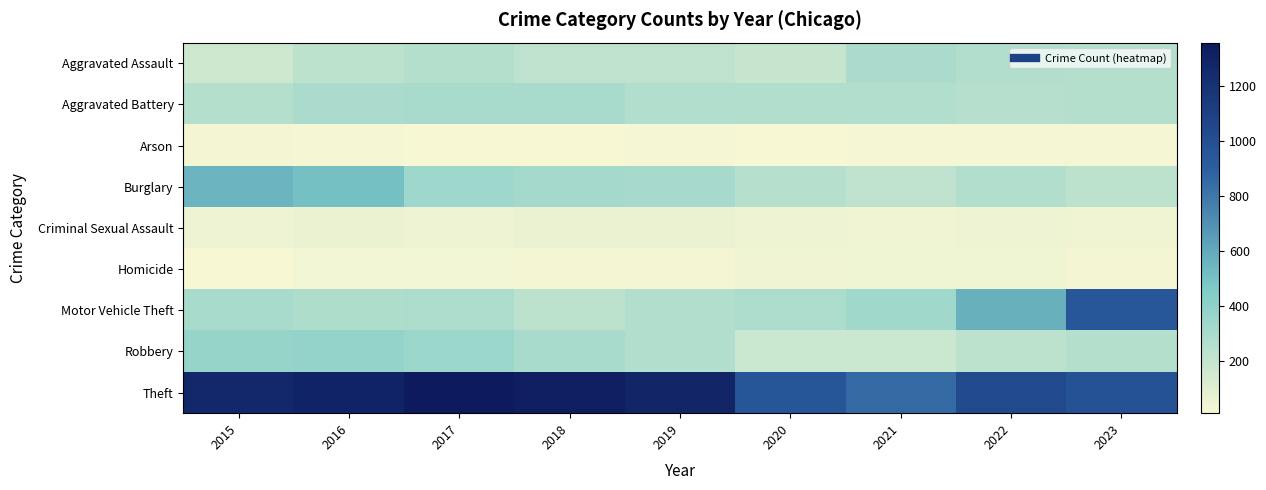

Reading left to right, list all the values displayed in this chart.

Aggravated Assault: 2015=164	2016=225	2017=251	2018=220	2019=220	2020=192	2021=295	2022=264	2023=258
Aggravated Battery: 2015=259	2016=298	2017=303	2018=302	2019=267	2020=268	2021=270	2022=249	2023=252
Arson: 2015=22	2016=14	2017=12	2018=8	2019=16	2020=12	2021=18	2022=15	2023=14
Burglary: 2015=552	2016=505	2017=339	2018=319	2019=308	2020=250	2021=220	2022=263	2023=225
Criminal Sexual Assault: 2015=43	2016=51	2017=41	2018=51	2019=55	2020=40	2021=33	2022=47	2023=34
Homicide: 2015=13	2016=28	2017=27	2018=23	2019=21	2020=34	2021=38	2022=35	2023=22
Motor Vehicle Theft: 2015=299	2016=272	2017=285	2018=225	2019=262	2020=287	2021=332	2022=569	2023=943
Robbery: 2015=372	2016=381	2017=356	2018=302	2019=263	2020=174	2021=175	2022=227	2023=257
Theft: 2015=1263	2016=1297	2017=1359	2018=1337	2019=1288	2020=954	2021=856	2022=1033	2023=974